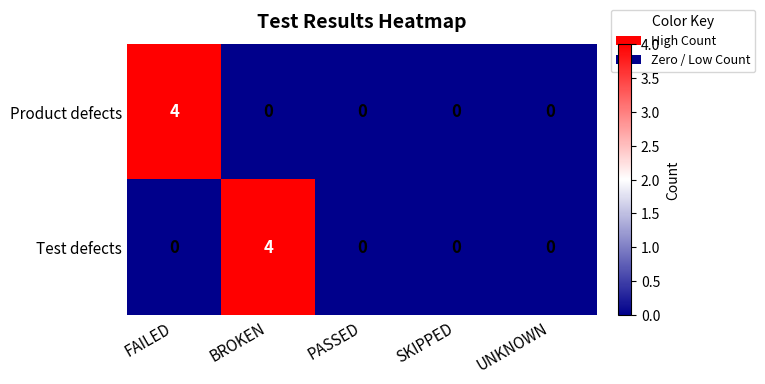

How many values in the Test defects series exceed 0?

1